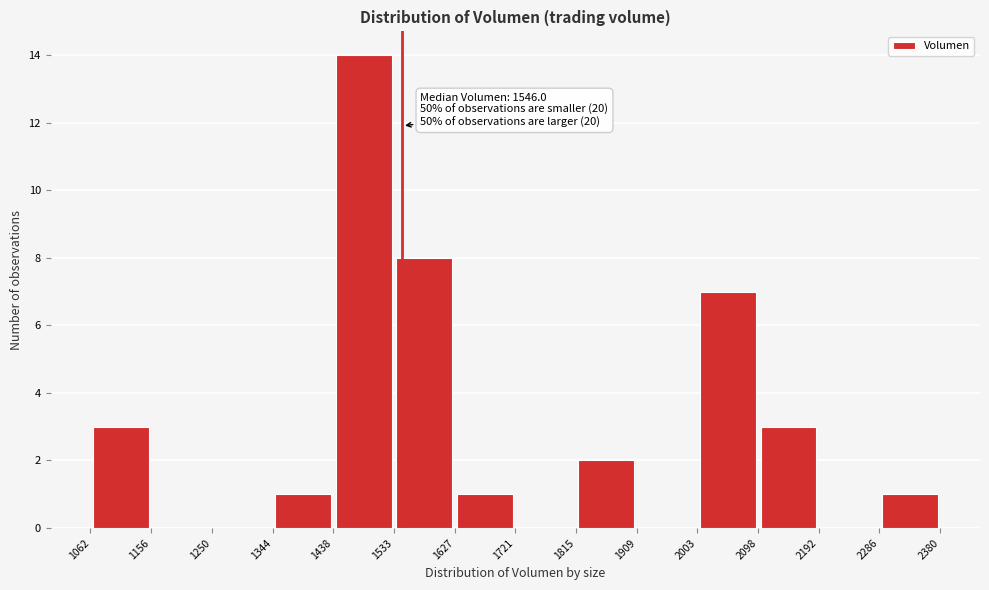

Which range on the x-axis has the tallest bar?

1438 to 1533